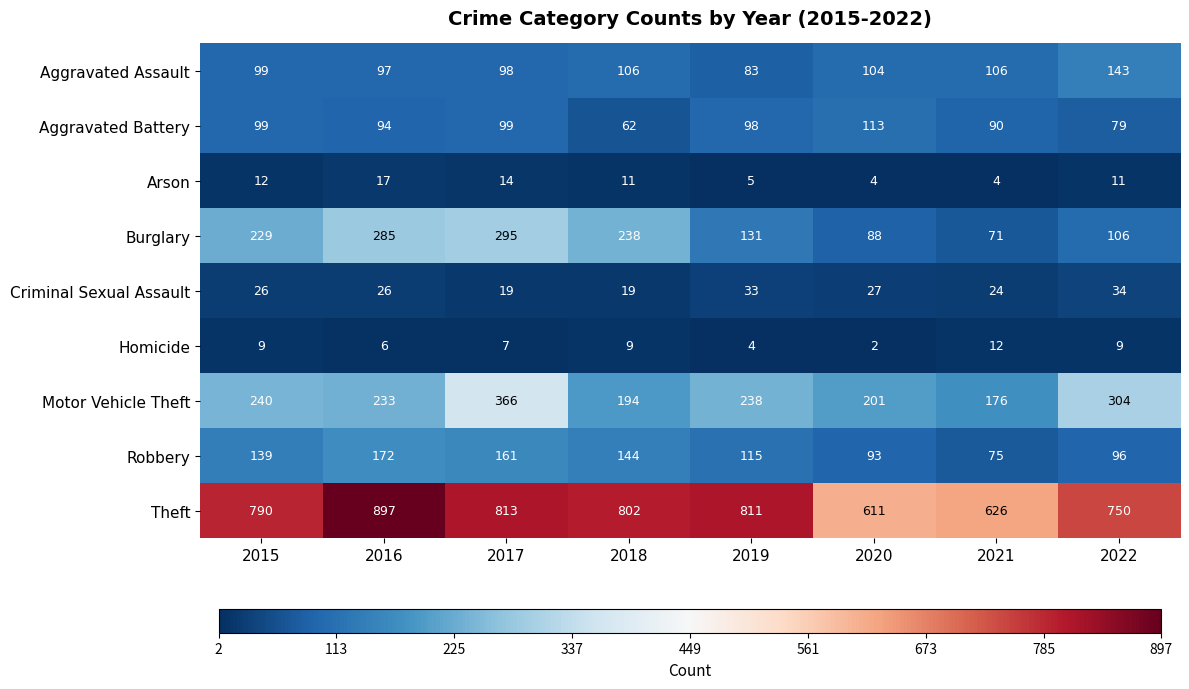

Which series has the largest range (max minus min)?

Theft